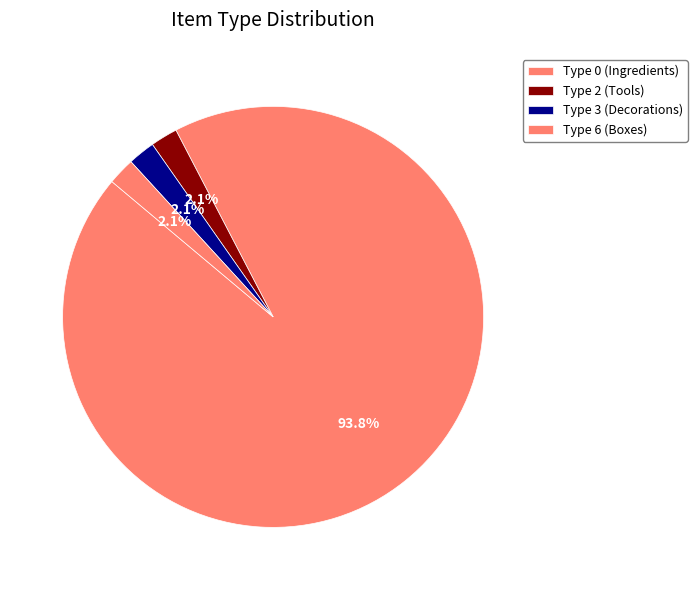

Which slice is the smallest?

itemType_6